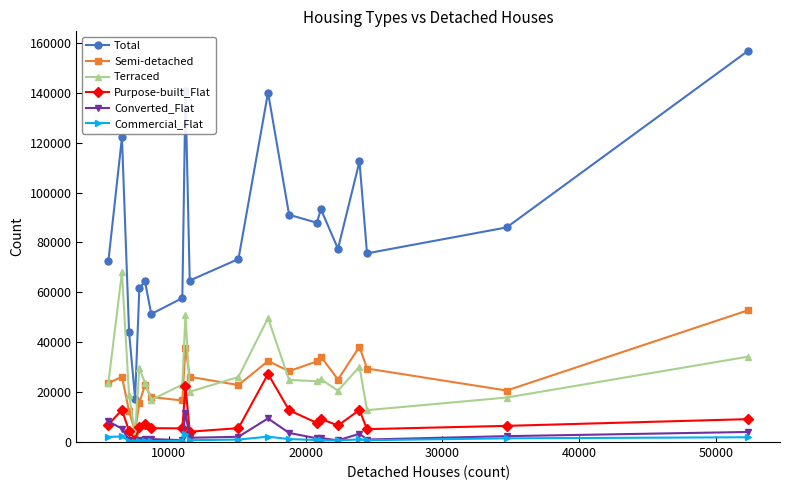

What are all the series names shown in the legend?

Total, Semi-detached, Terraced, Purpose-built_Flat, Converted_Flat, Commercial_Flat